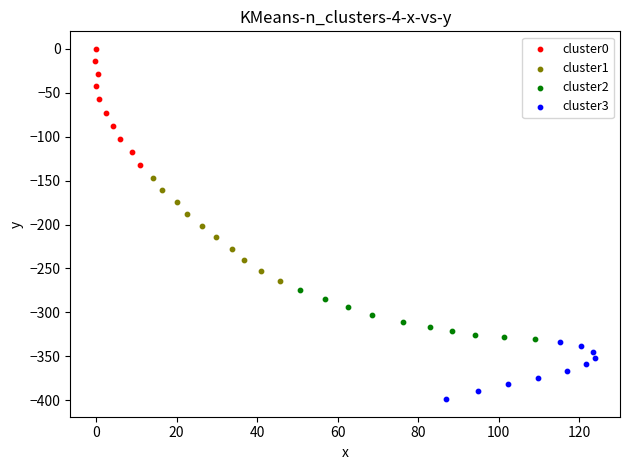

Which series reaches the maximum Y coordinate?

cluster0